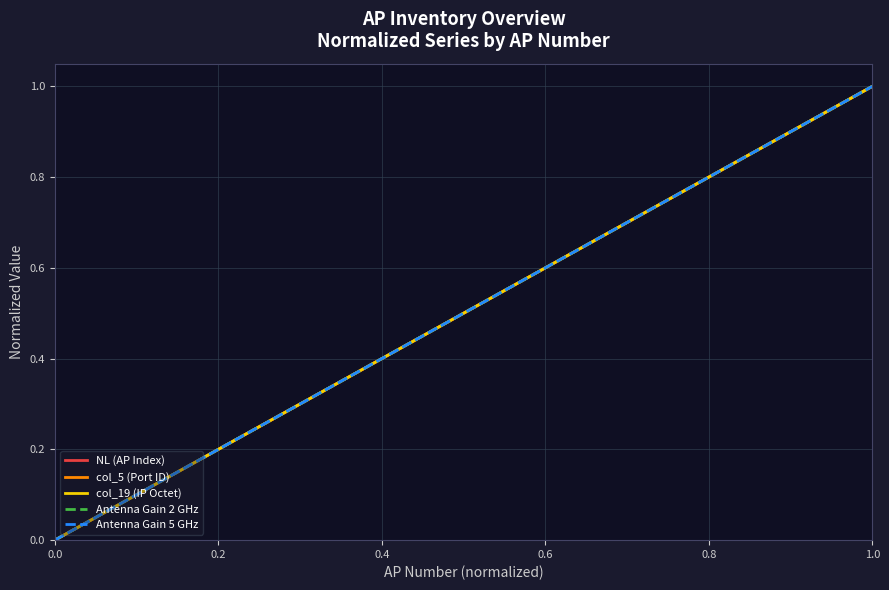

What is the highest value of the NL (AP Index) series?

1.0